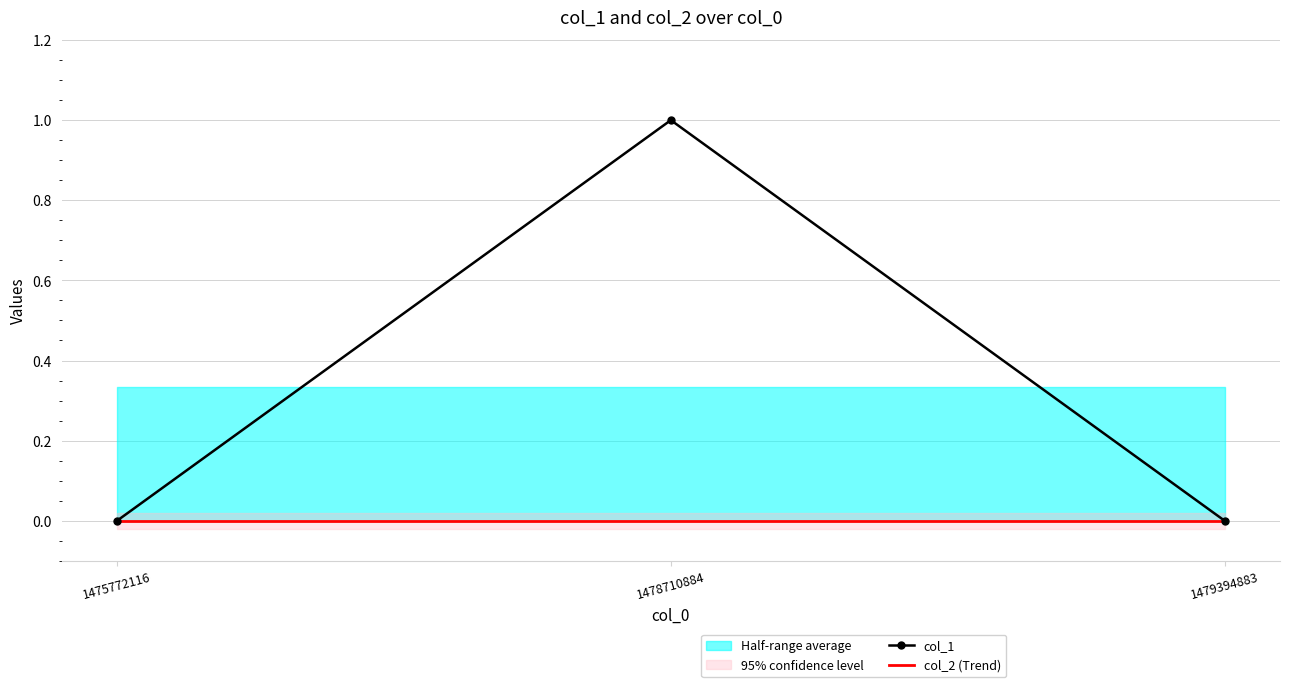

The col_2 (Trend) series shows 0 at 1475772116. True or false?

True